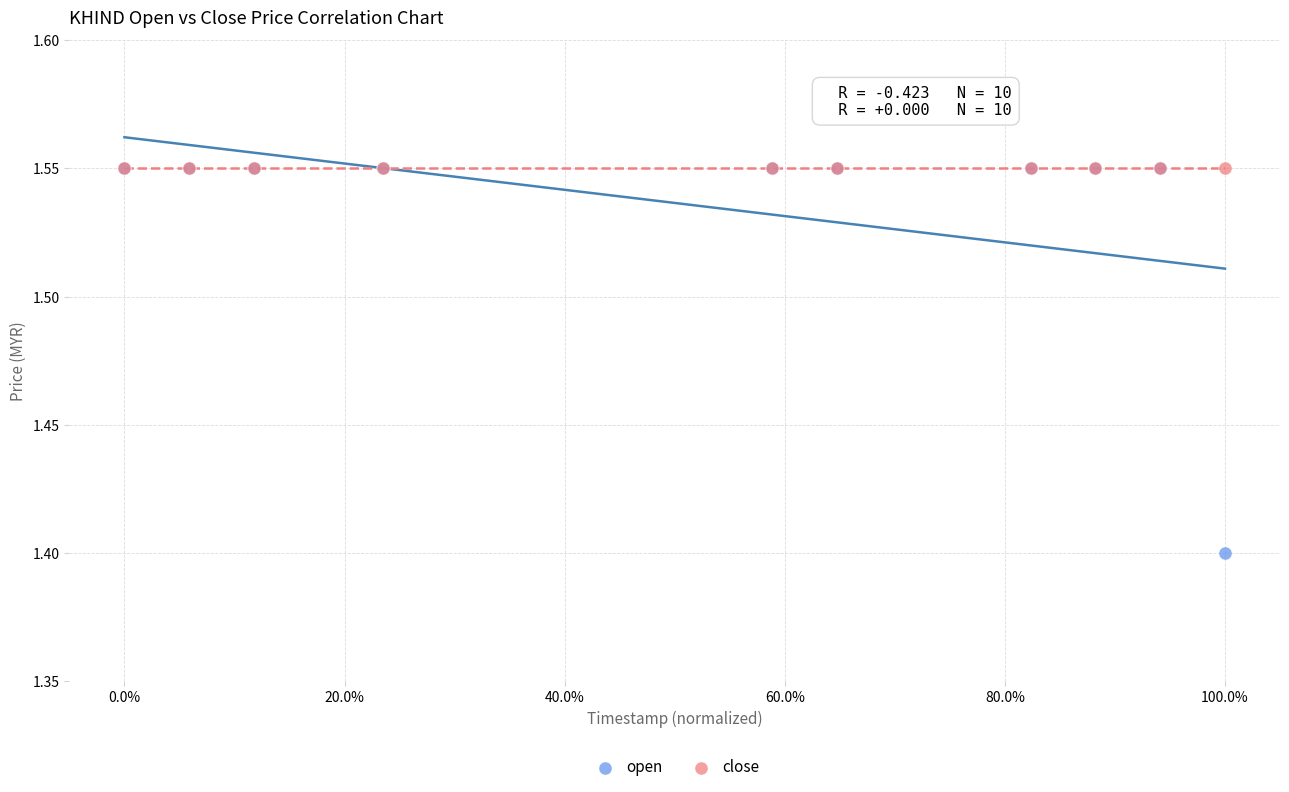

What are all the series names shown in the legend?

open, close